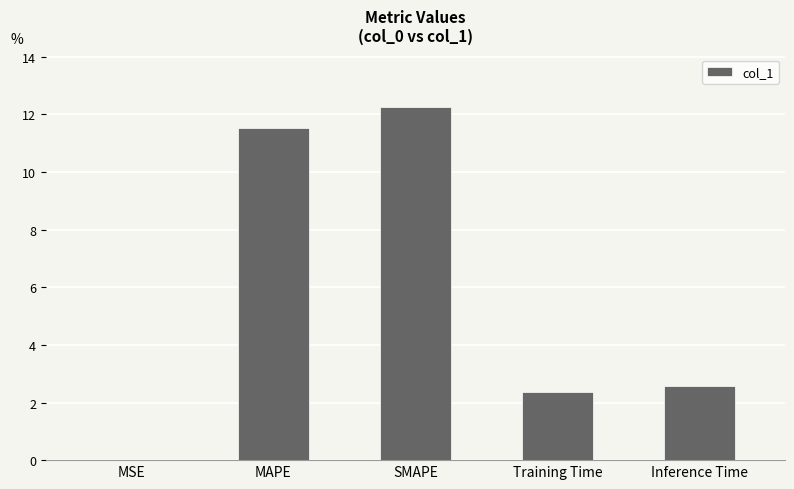

What is the sum of all values?

28.7